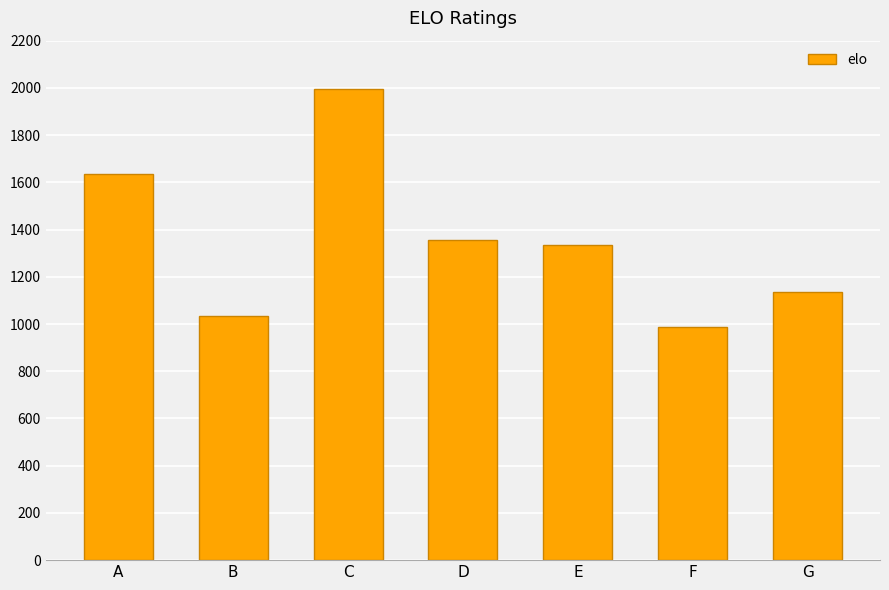

Approximately how many times larger is the value at E compared to A?

0.8